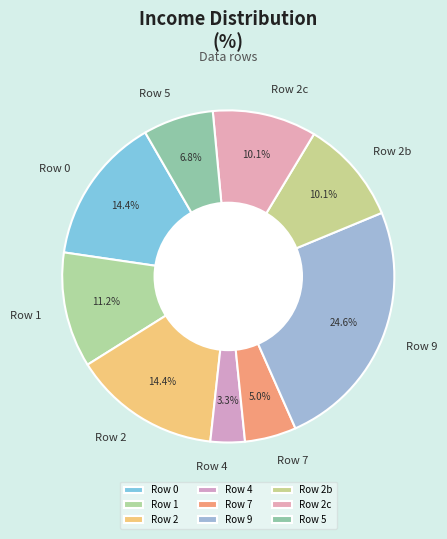

Is Row 2b the majority of the pie?

No